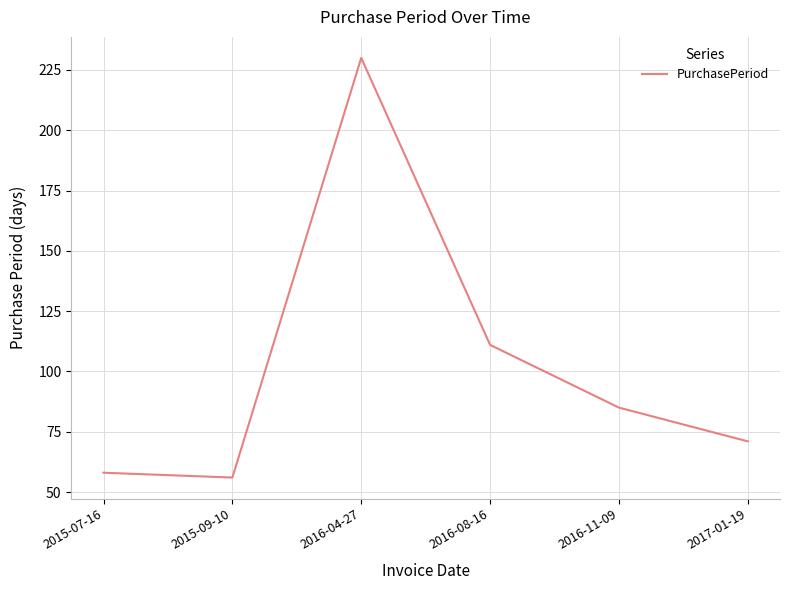

List the labels in order of value, smallest first.

2015-09-10, 2015-07-16, 2017-01-19, 2016-11-09, 2016-08-16, 2016-04-27